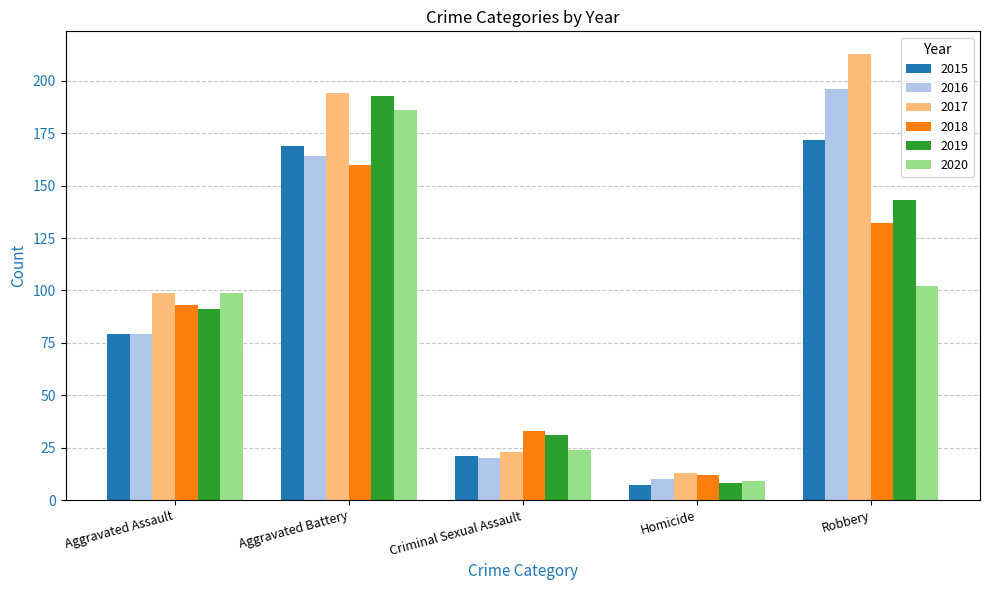

What are all the series names shown in the legend?

2015, 2016, 2017, 2018, 2019, 2020